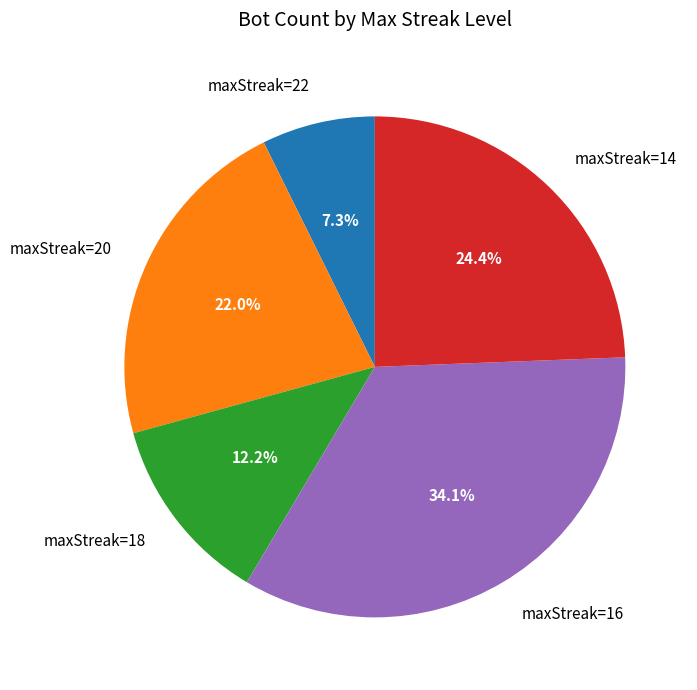

Is the sum of maxStreak=14 and maxStreak=22 greater than half?

No